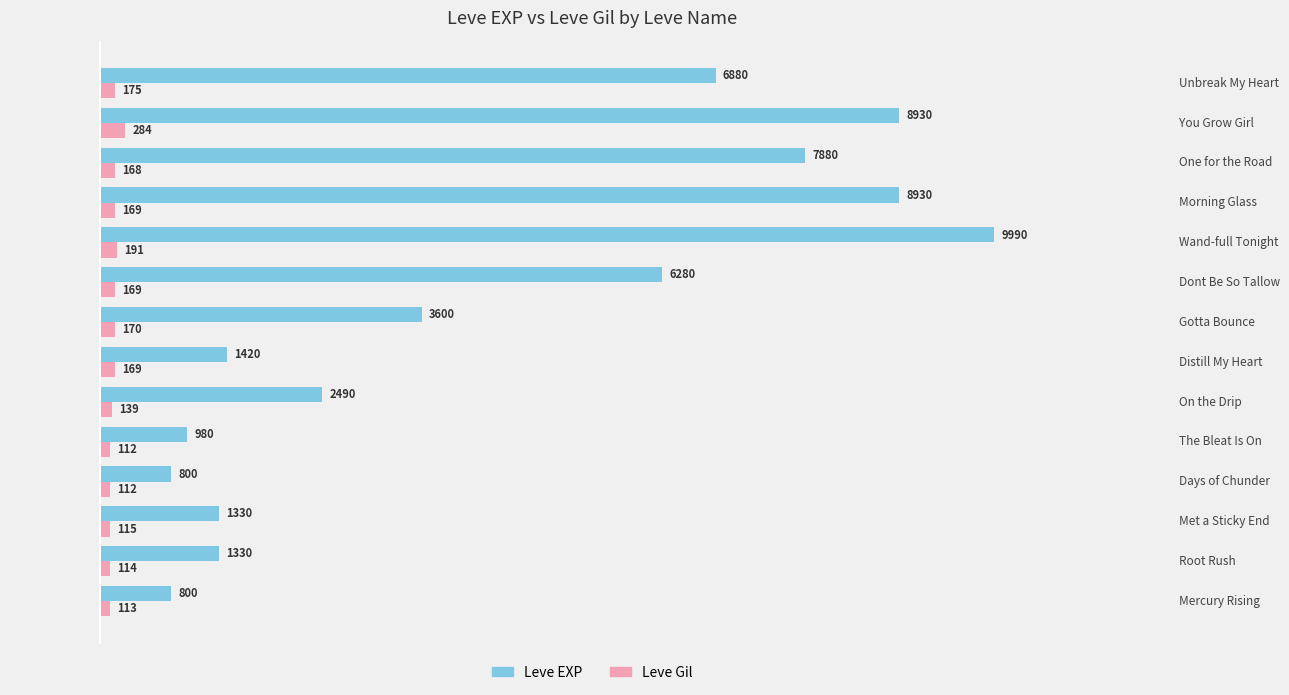

What is the smallest value displayed?

112